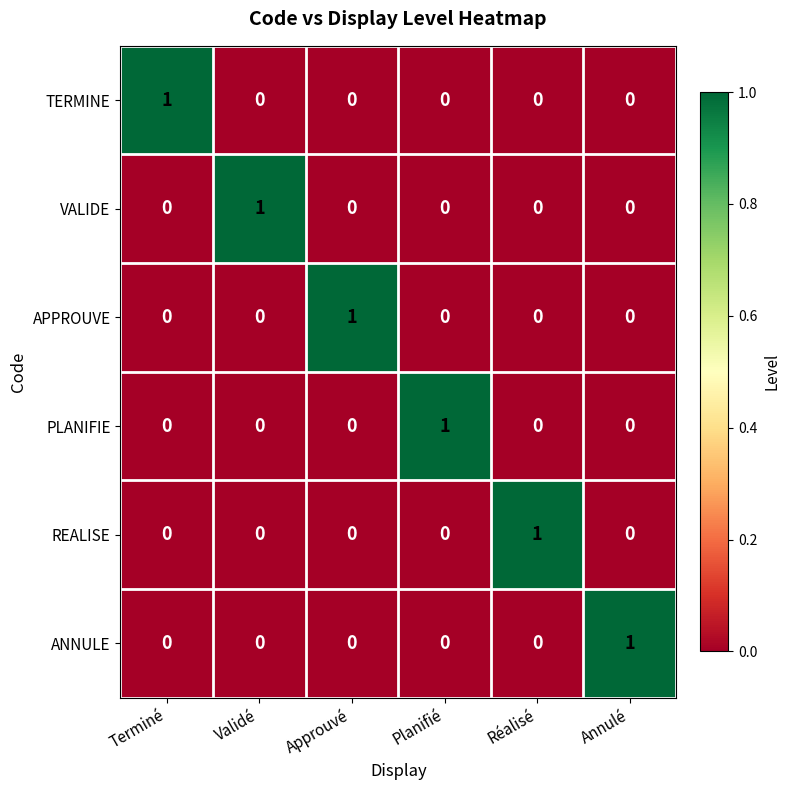

Is it true that PLANIFIE equals 1 at Approuvé?

False